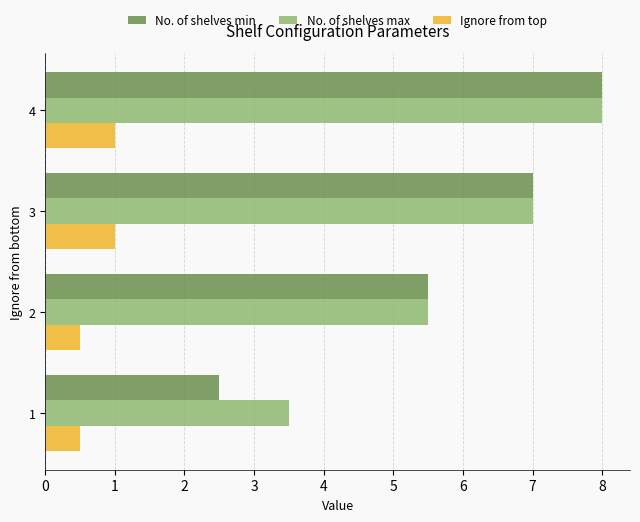

What is the smallest value displayed?

0.5